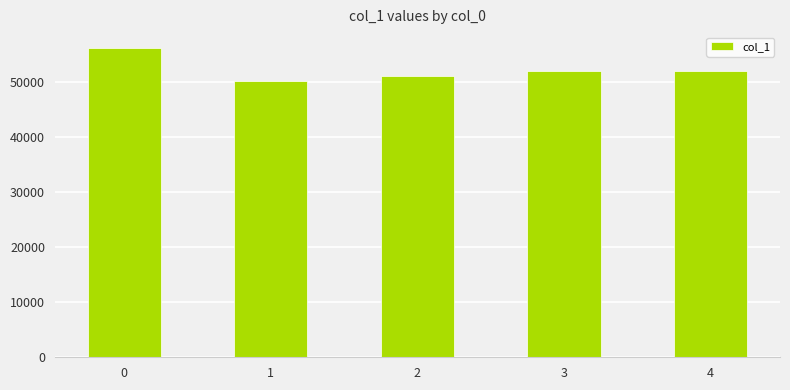

Are the bars grouped side by side (vs. stacked)?

No